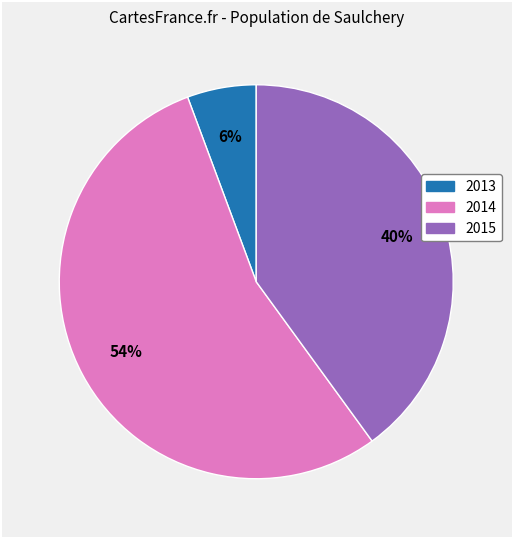

To the nearest percent, what is the average slice percentage?

33%